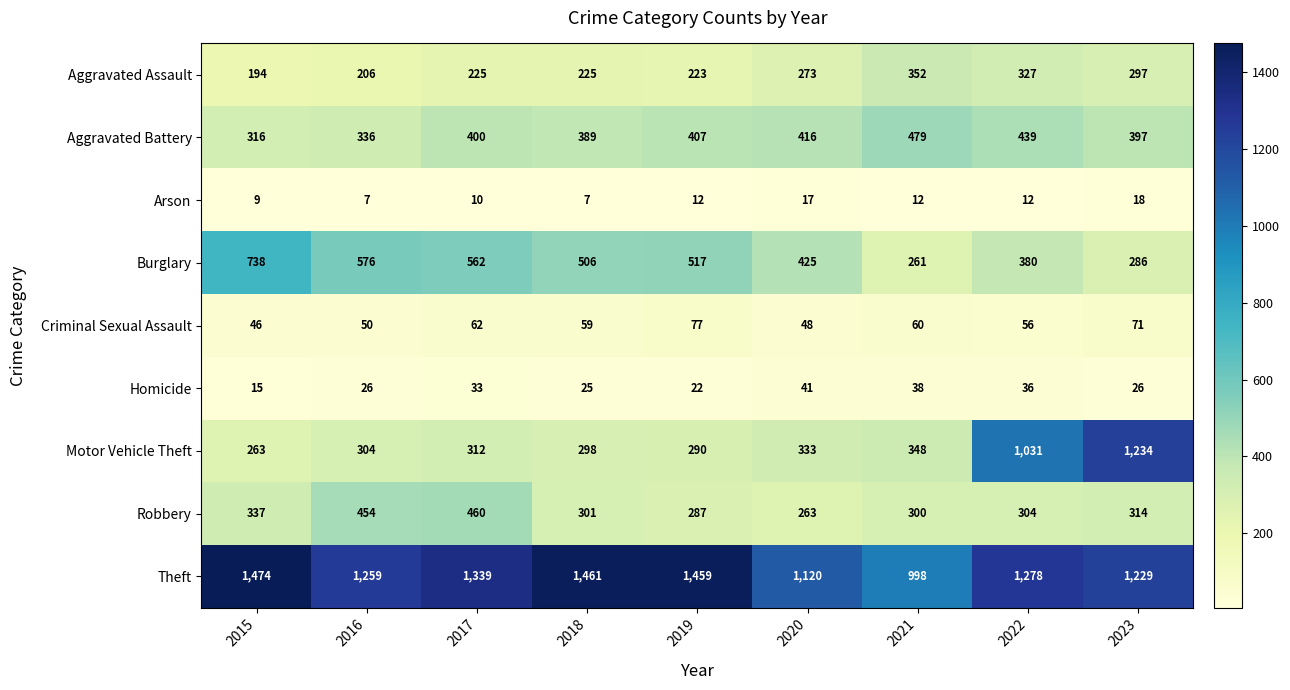

List the series in order of their peak value, lowest first.

Arson, Homicide, Criminal Sexual Assault, Aggravated Assault, Robbery, Aggravated Battery, Burglary, Motor Vehicle Theft, Theft